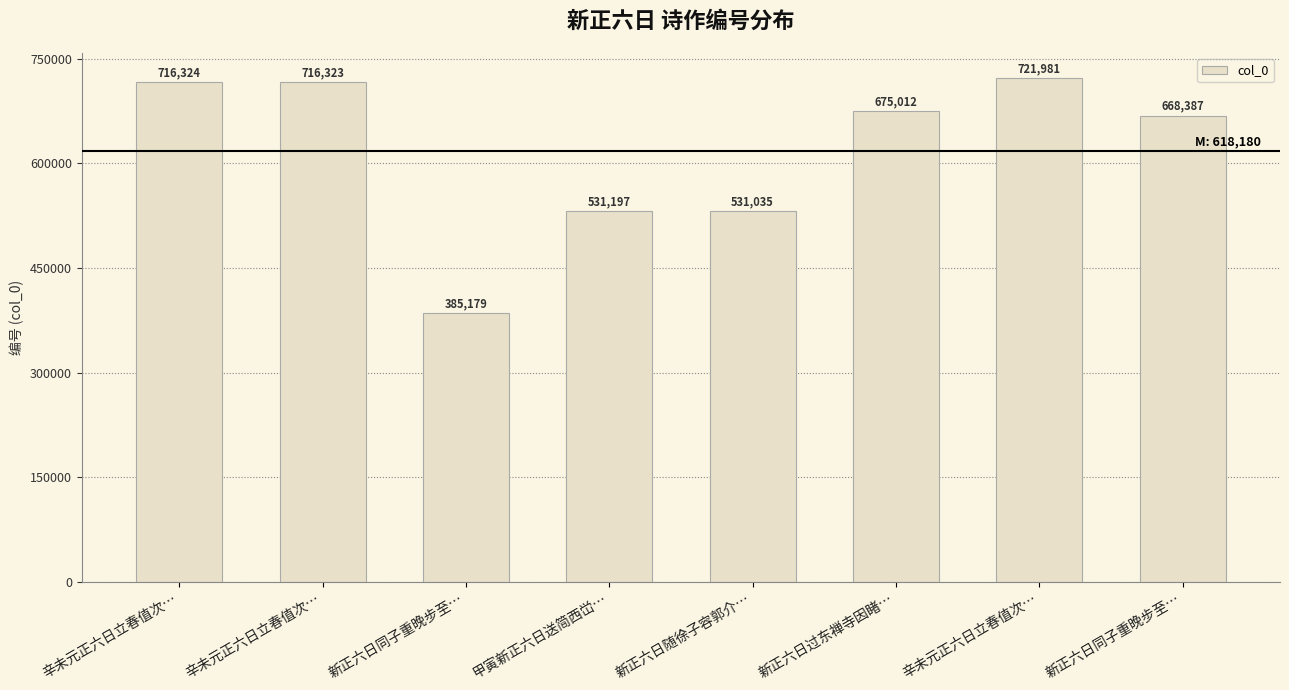

The value at 新正六日过东禅寺因睹… is 675012. True or false?

True